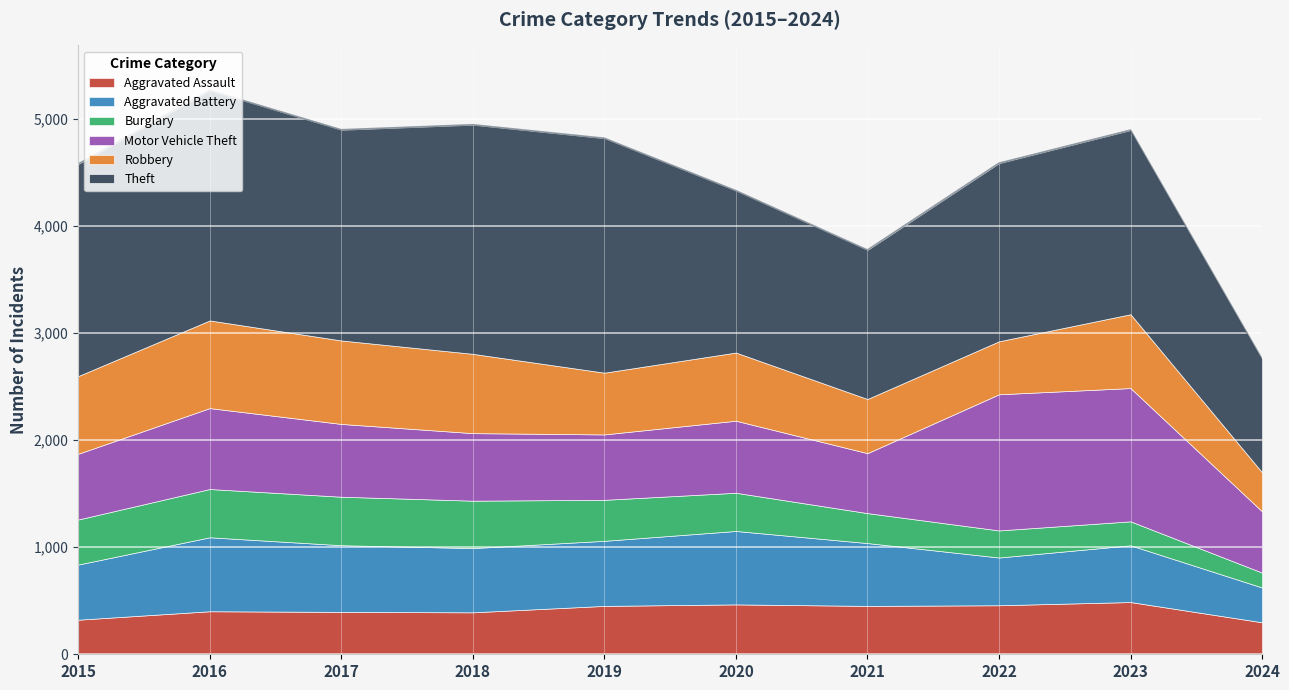

How many interior local peaks does the Motor Vehicle Theft series have?

3